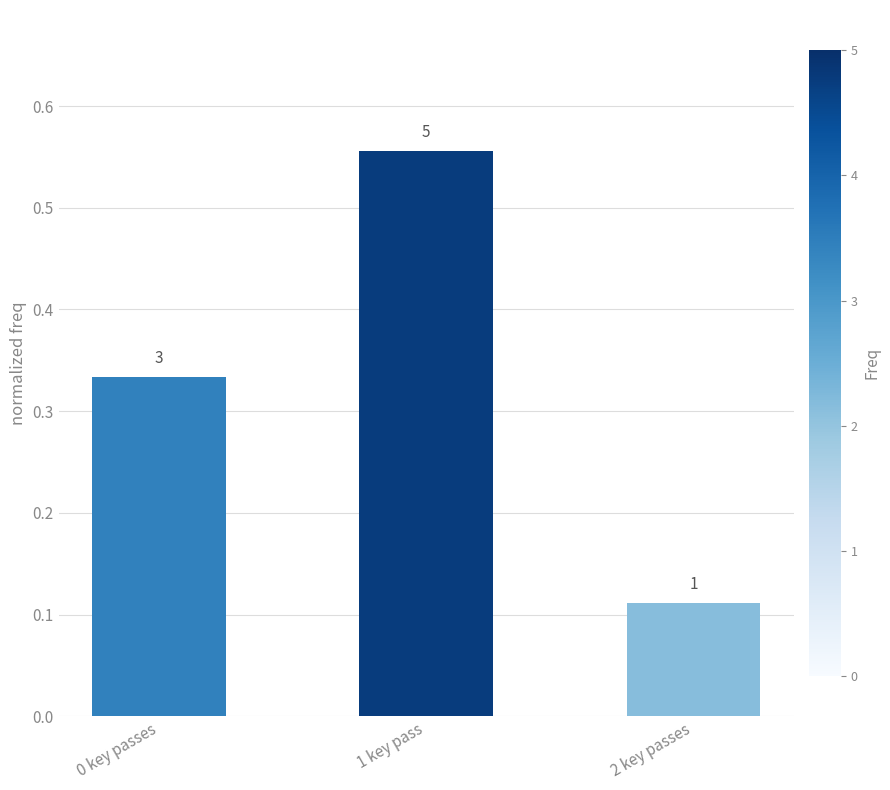

What value does the data have at 2 key passes?

0.1